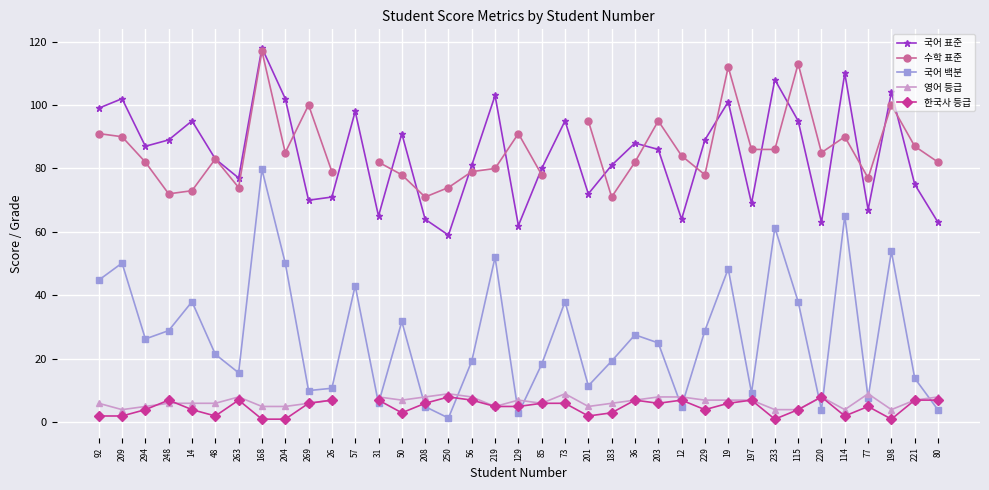

At how many categories does at least one series exceed 84?

25